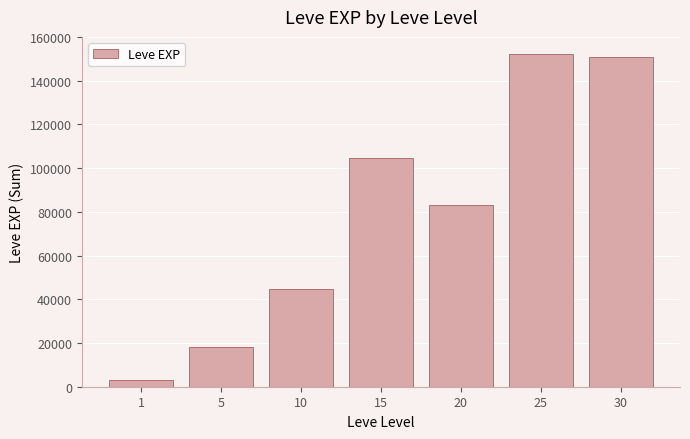

At which label does the data first exceed 83260?

15